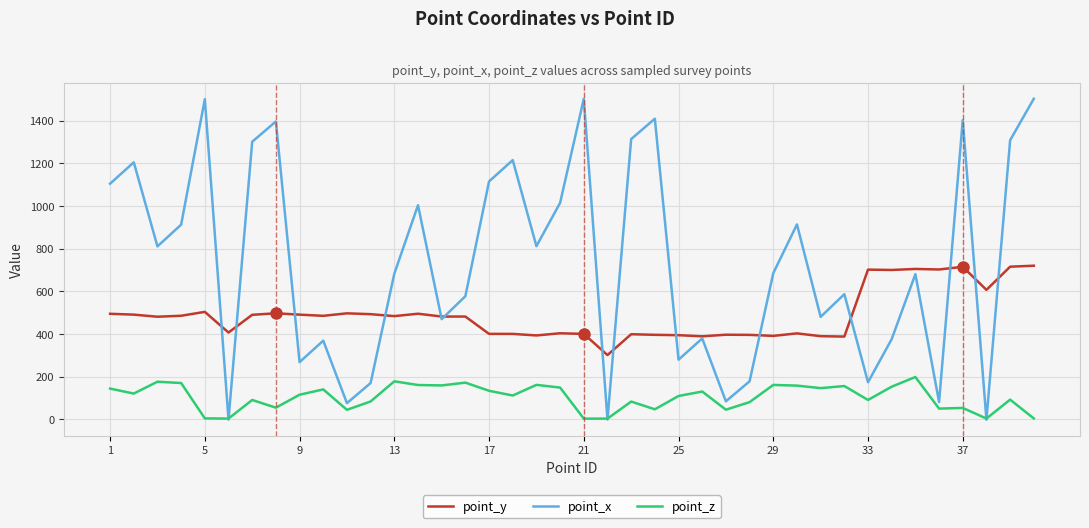

Which series has the widest spread of values?

point_x